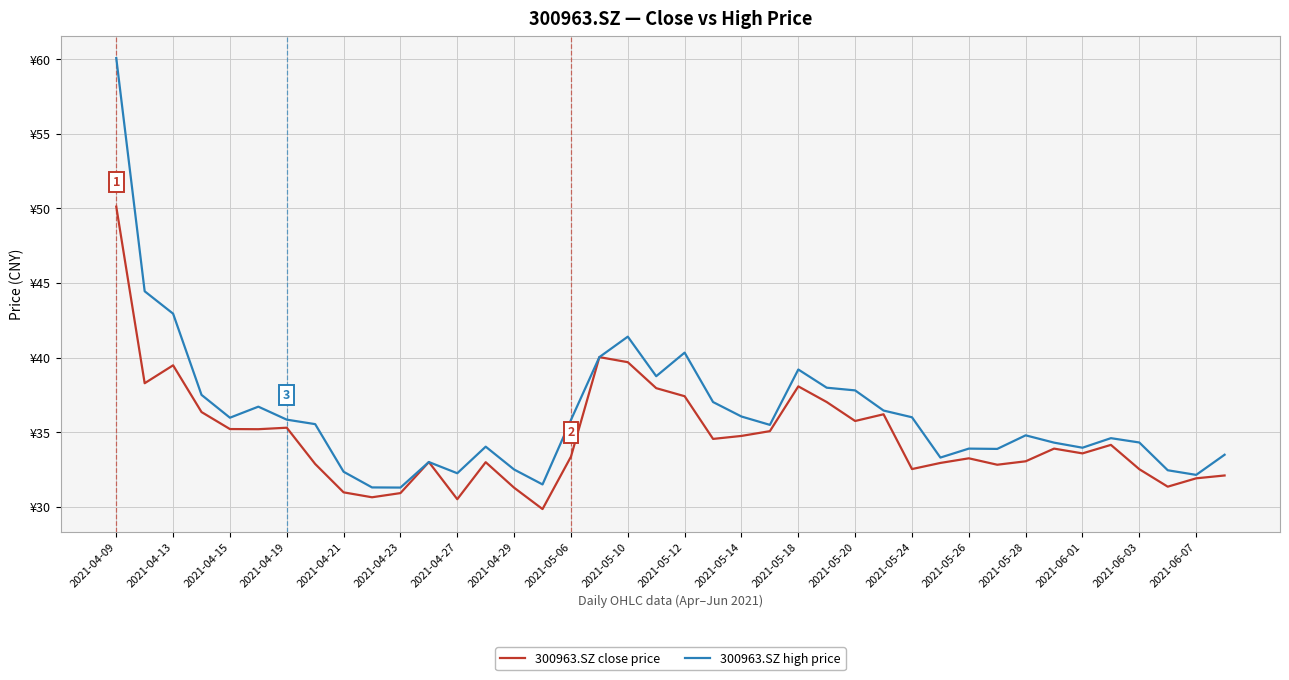

At how many categories does at least one series exceed 55?

1